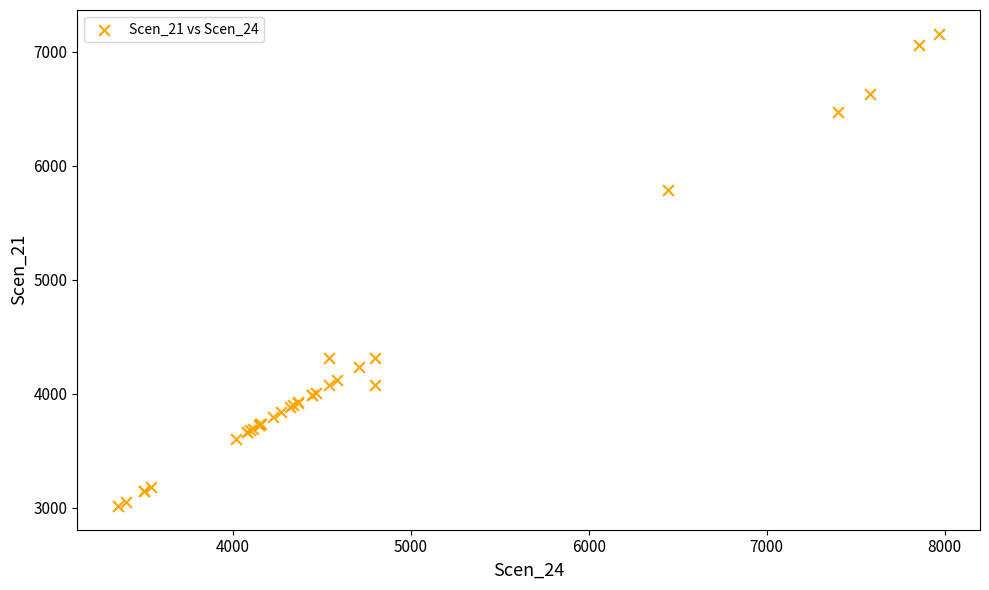

What Y value in the scatter plot is closest to 5085?

5789.2